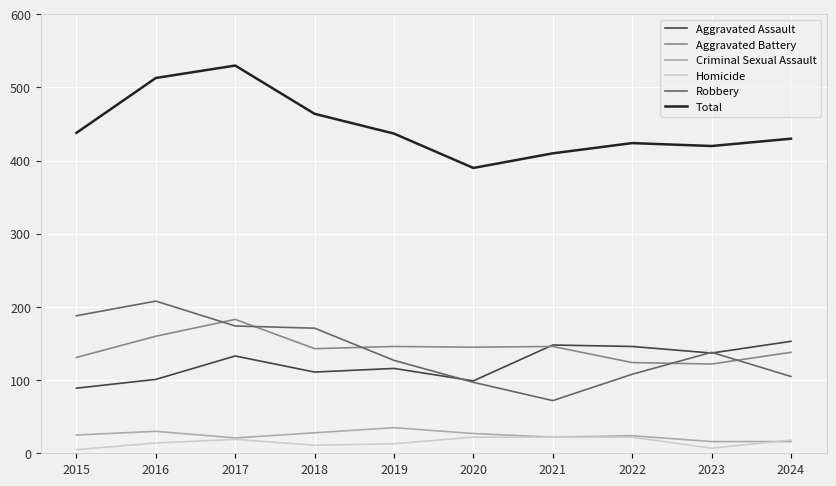

What is the minimum value shown in the chart?

5